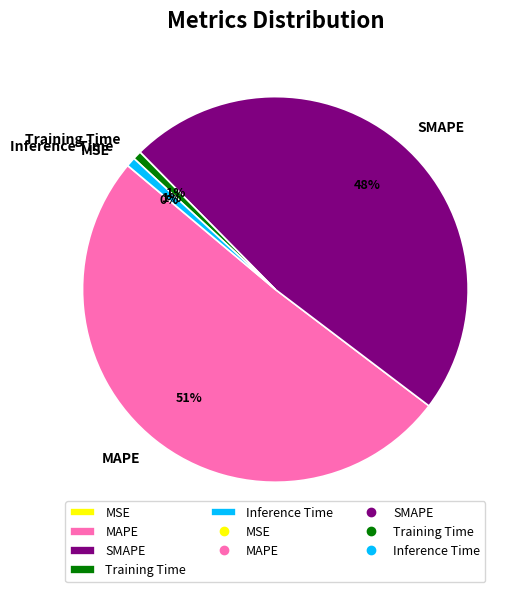

Combined, do SMAPE and MAPE account for over 50%?

Yes